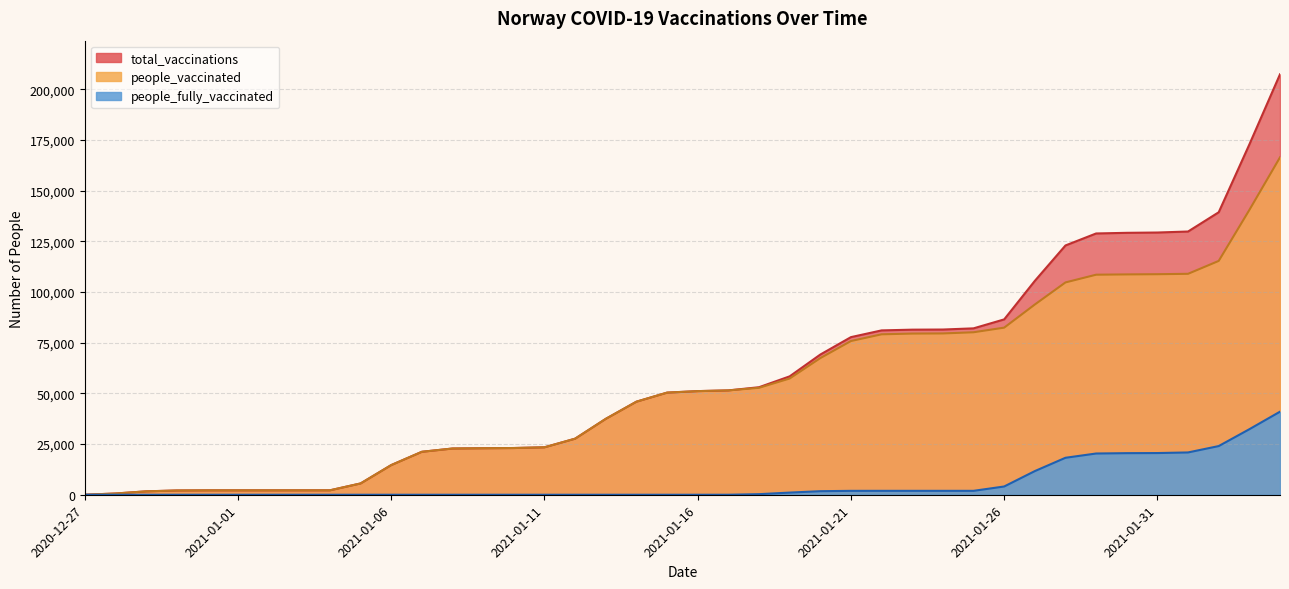

At 2021-01-10, list the series in order from largest to smallest.

total_vaccinations, people_vaccinated, people_fully_vaccinated